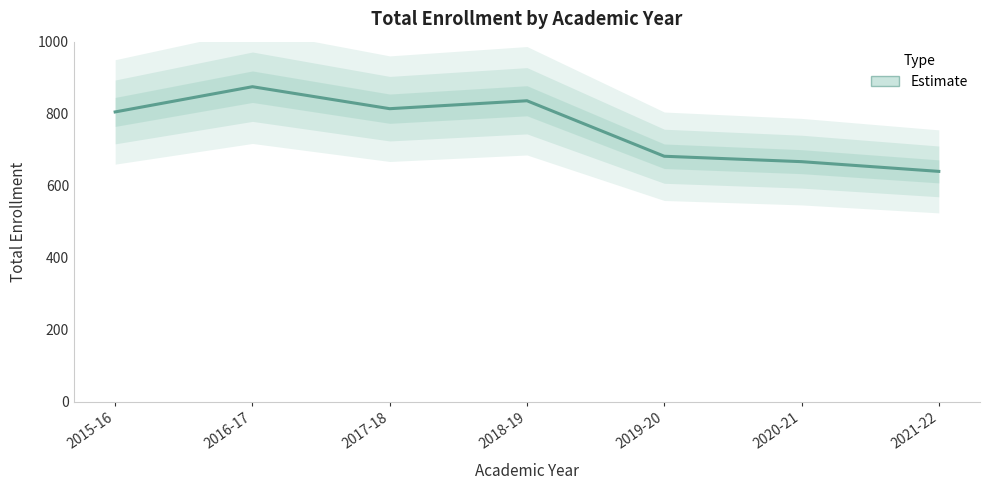

How many values exceed 805?

3